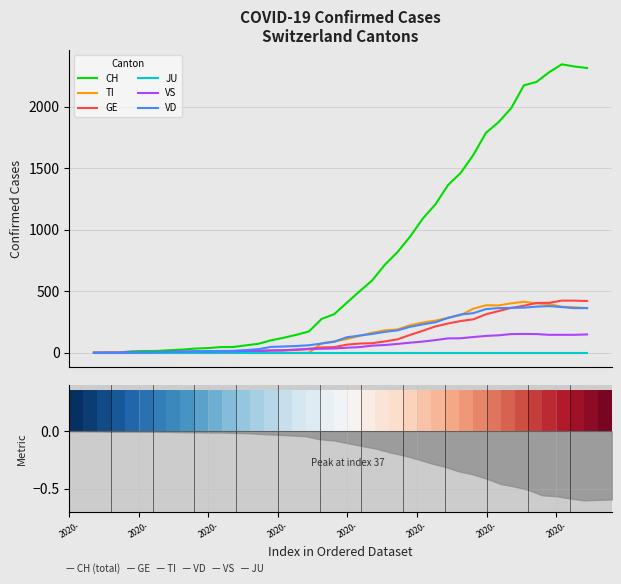

The value of TI at 2020-03-03 is 0. True or false?

True